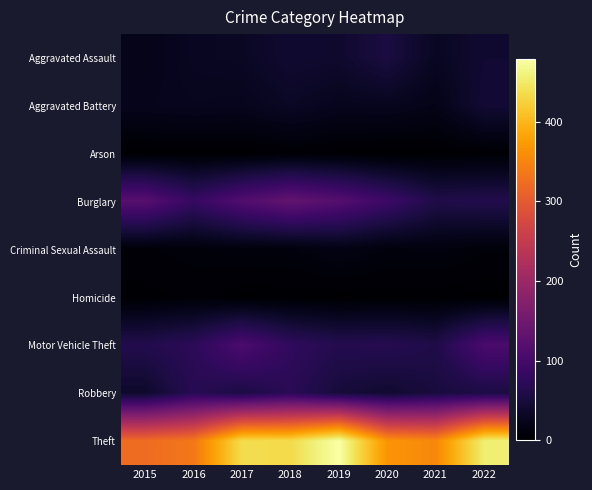

Reading left to right, extract all data points from this chart.

Aggravated Assault: 2015=21	2016=29	2017=31	2018=41	2019=39	2020=54	2021=29	2022=41
Aggravated Battery: 2015=24	2016=26	2017=25	2018=32	2019=25	2020=26	2021=20	2022=44
Arson: 2015=1	2016=2	2017=1	2018=4	2019=2	2020=0	2021=2	2022=3
Burglary: 2015=120	2016=84	2017=114	2018=134	2019=118	2020=91	2021=60	2022=63
Criminal Sexual Assault: 2015=7	2016=9	2017=11	2018=11	2019=17	2020=11	2021=12	2022=8
Homicide: 2015=2	2016=5	2017=1	2018=2	2019=1	2020=2	2021=2	2022=1
Motor Vehicle Theft: 2015=63	2016=73	2017=108	2018=78	2019=65	2020=67	2021=59	2022=106
Robbery: 2015=37	2016=68	2017=56	2018=71	2019=48	2020=41	2021=51	2022=55
Theft: 2015=323	2016=336	2017=437	2018=435	2019=479	2020=366	2021=354	2022=456